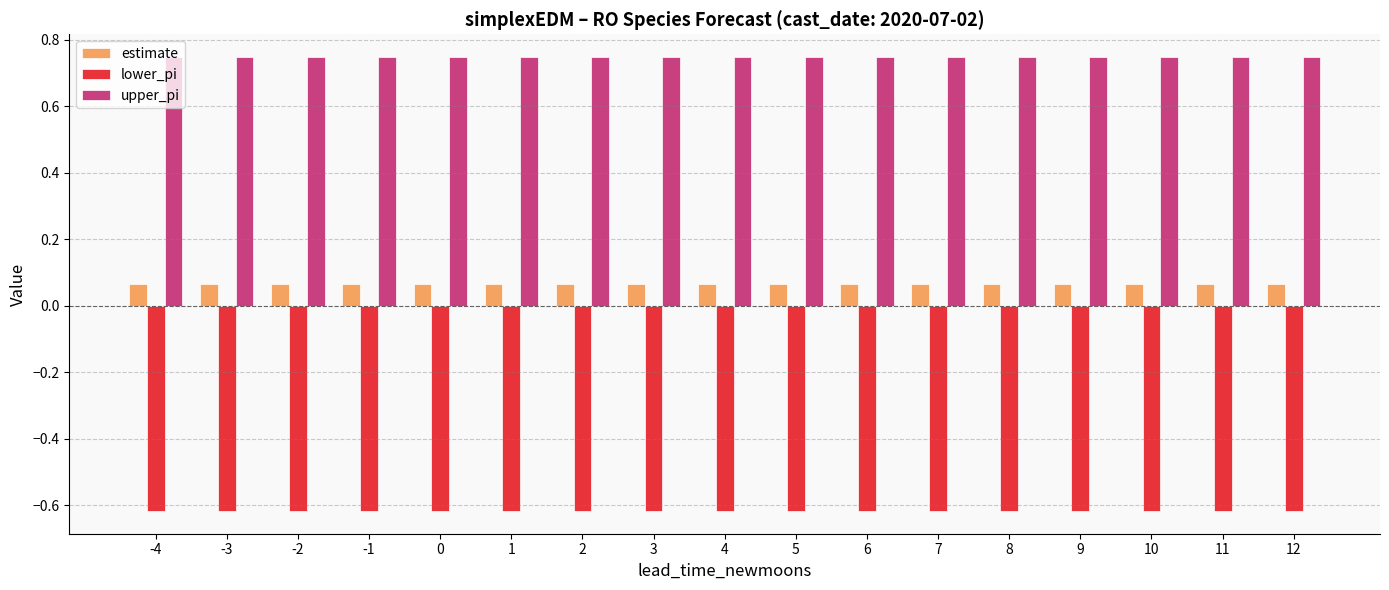

Which series has the largest total across all categories?

upper_pi